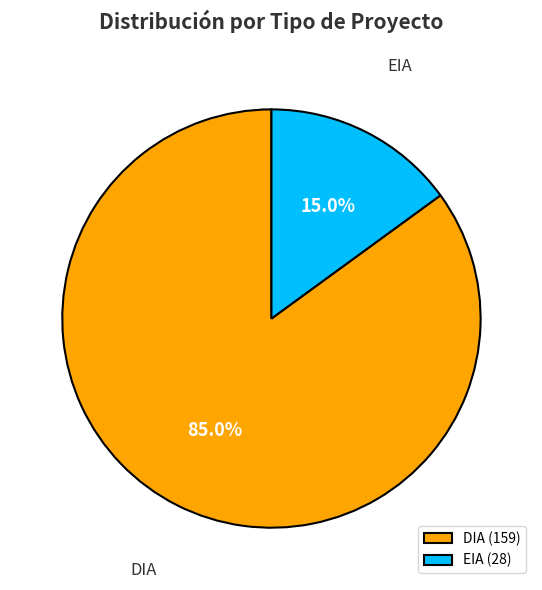

Between DIA and EIA, which is larger?

DIA